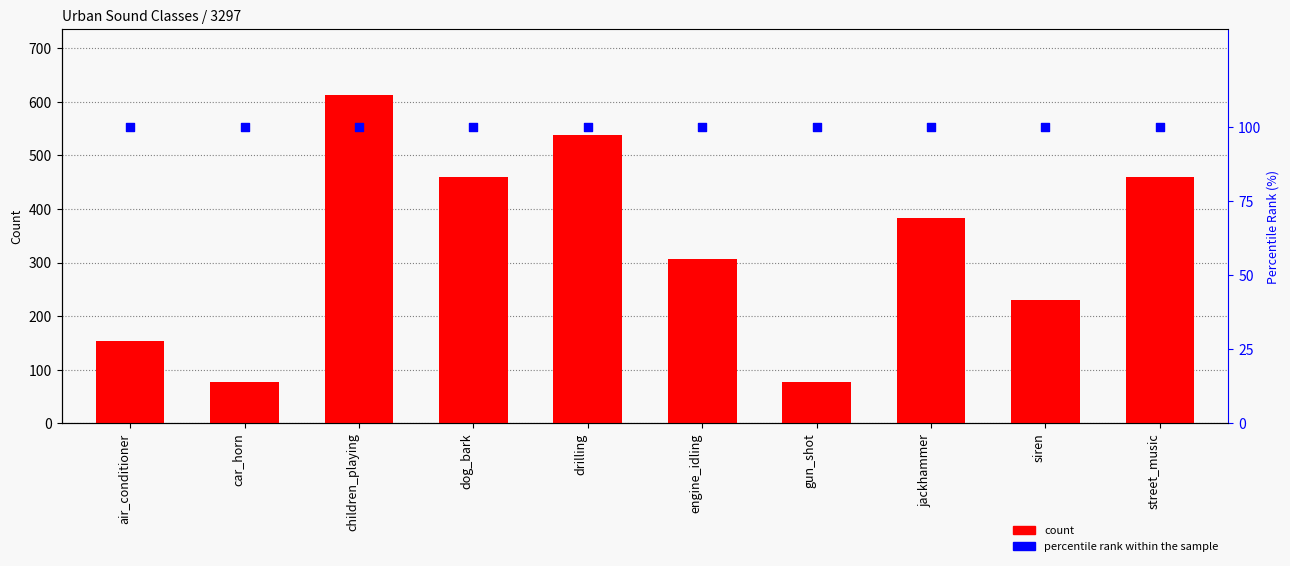

At how many categories does at least one series exceed 314?

5